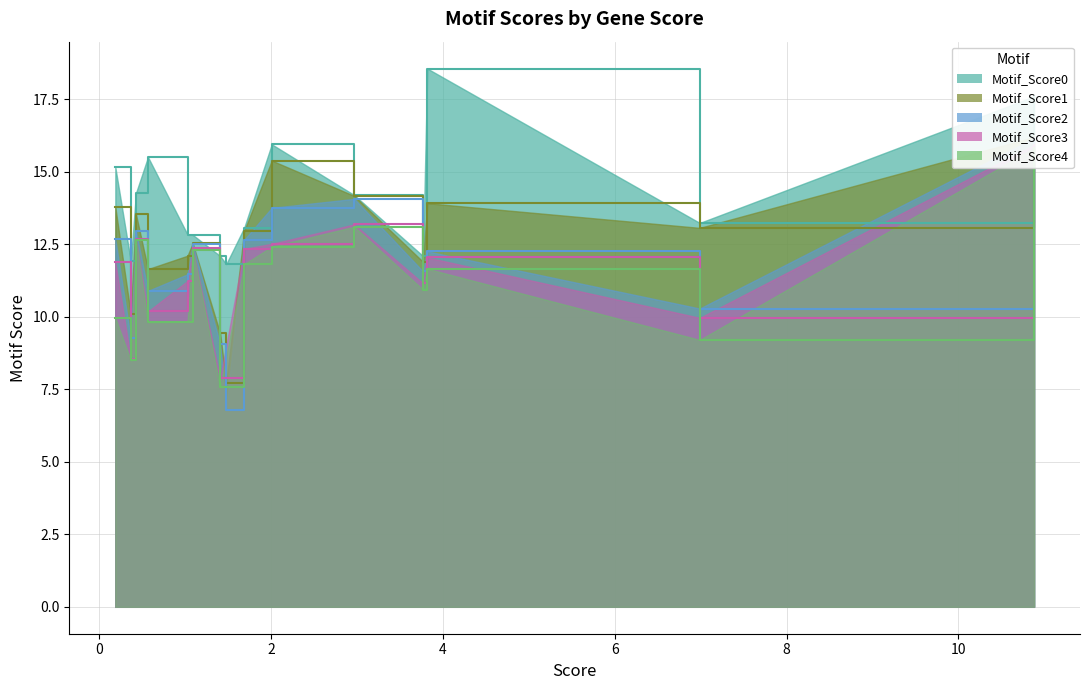

What is the average value of the Motif_Score3 series?

10.8